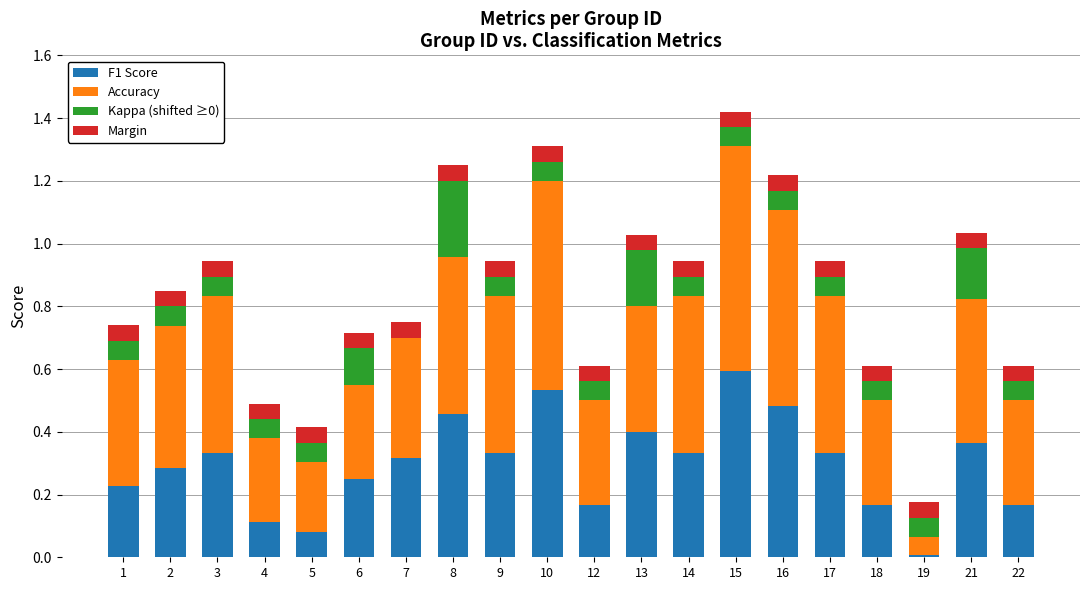

At which label does F1 Score reach its peak?

15